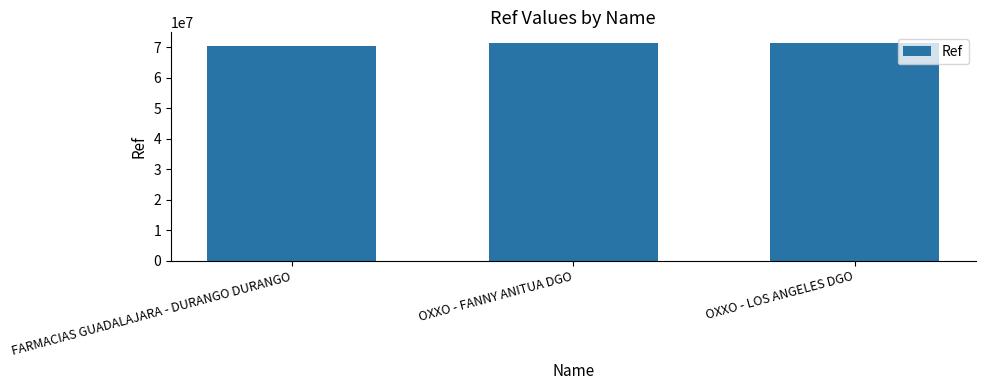

How many values are below 71354293?

1